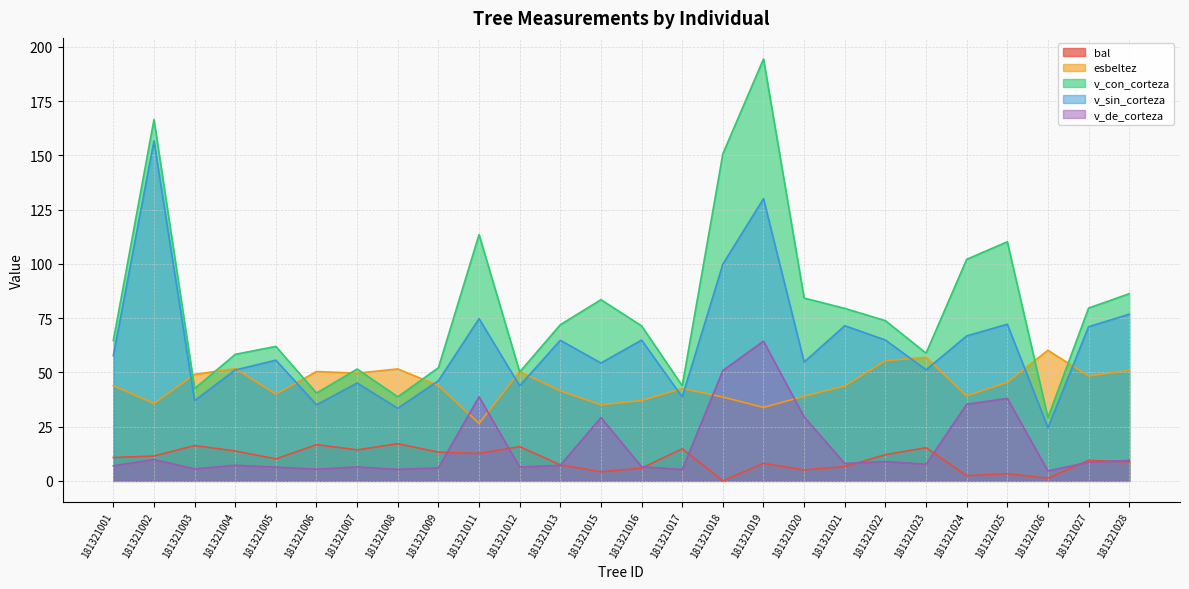

True or false: bal has a value of 26.0 at 181321003.

False